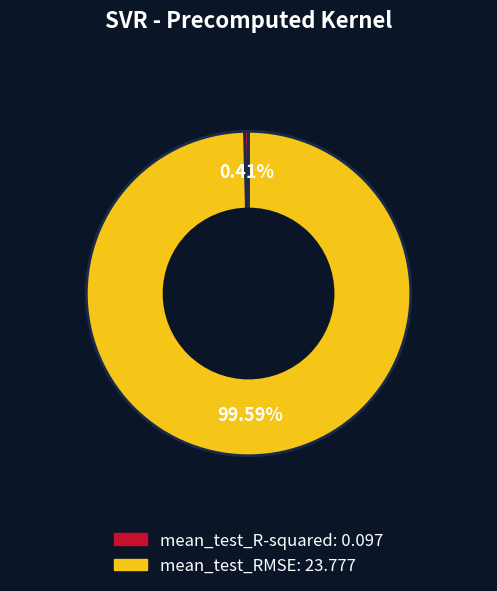

What percentage do mean_test_RMSE and mean_test_R-squared together represent?

100.0%